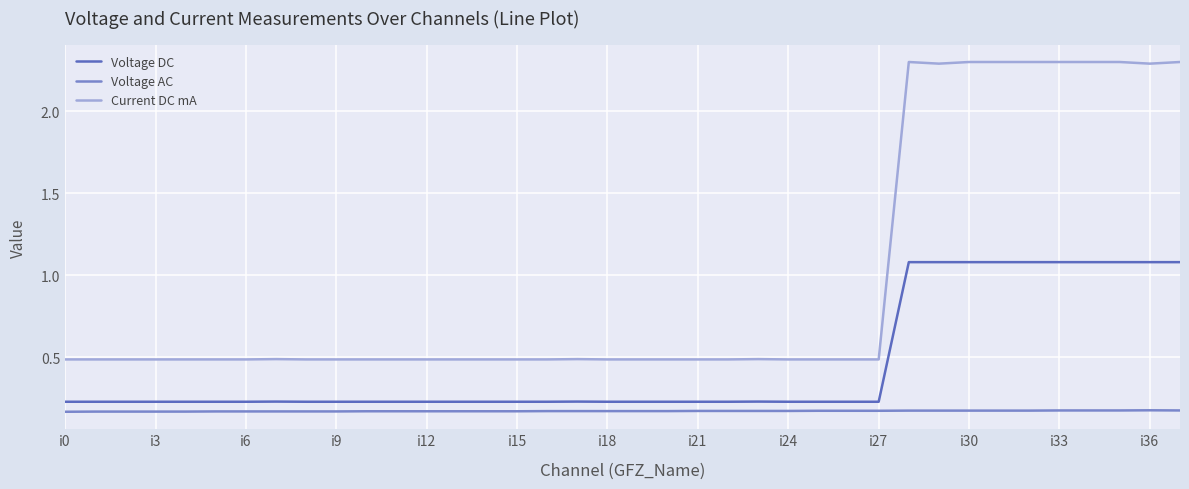

Which series has the widest spread of values?

Current DC mA